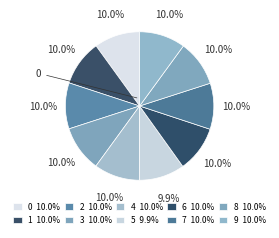

Which category has the biggest portion of the pie?

6